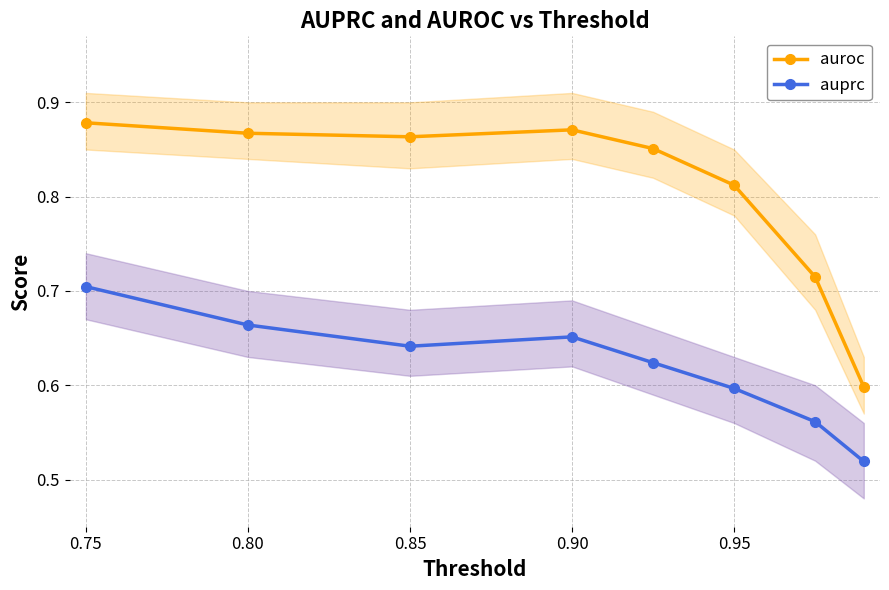

True or false: auroc has more than 2 points higher than both neighbors.

False